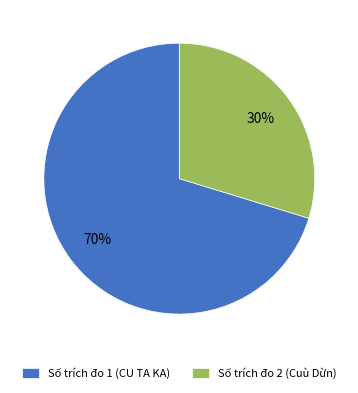

Which slice represents more than half of the pie?

Số trích đo 1 (CU TA KA)